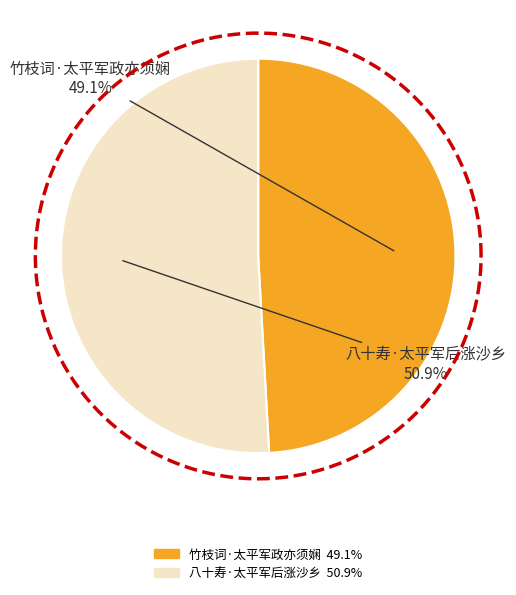

Combined, what portion of the pie is 竹枝词·太平军政亦须娴 and 八十寿·太平军后涨沙乡?

100.0%